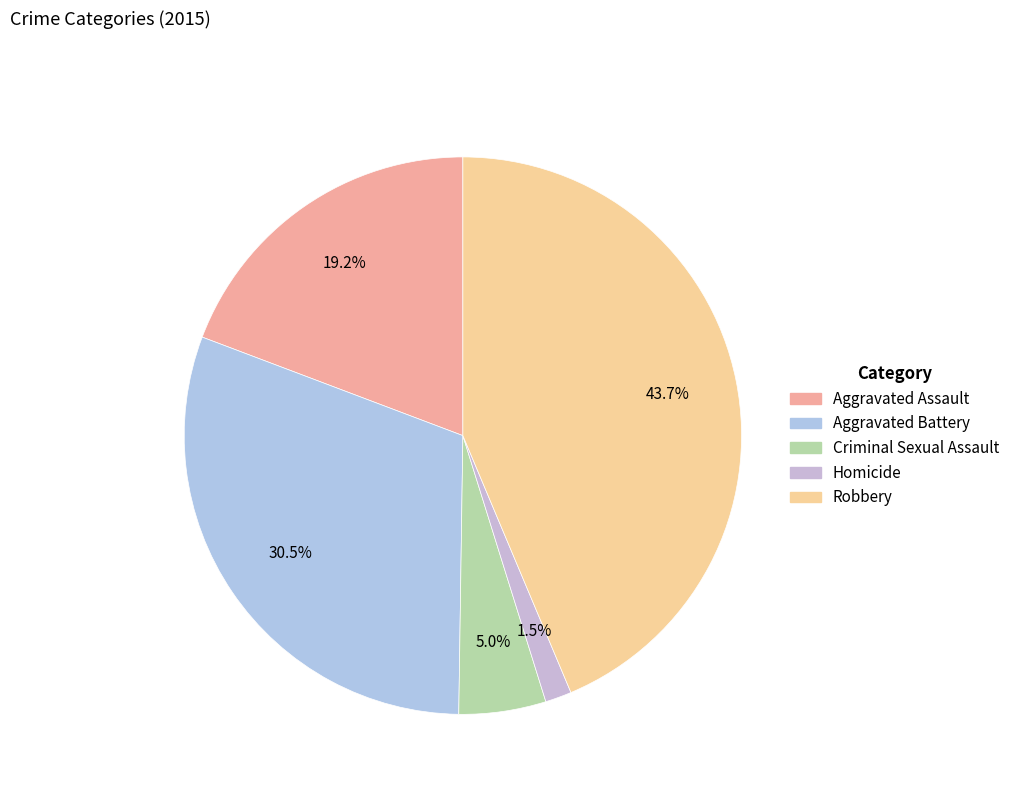

Does Criminal Sexual Assault account for over 50% of the chart?

No